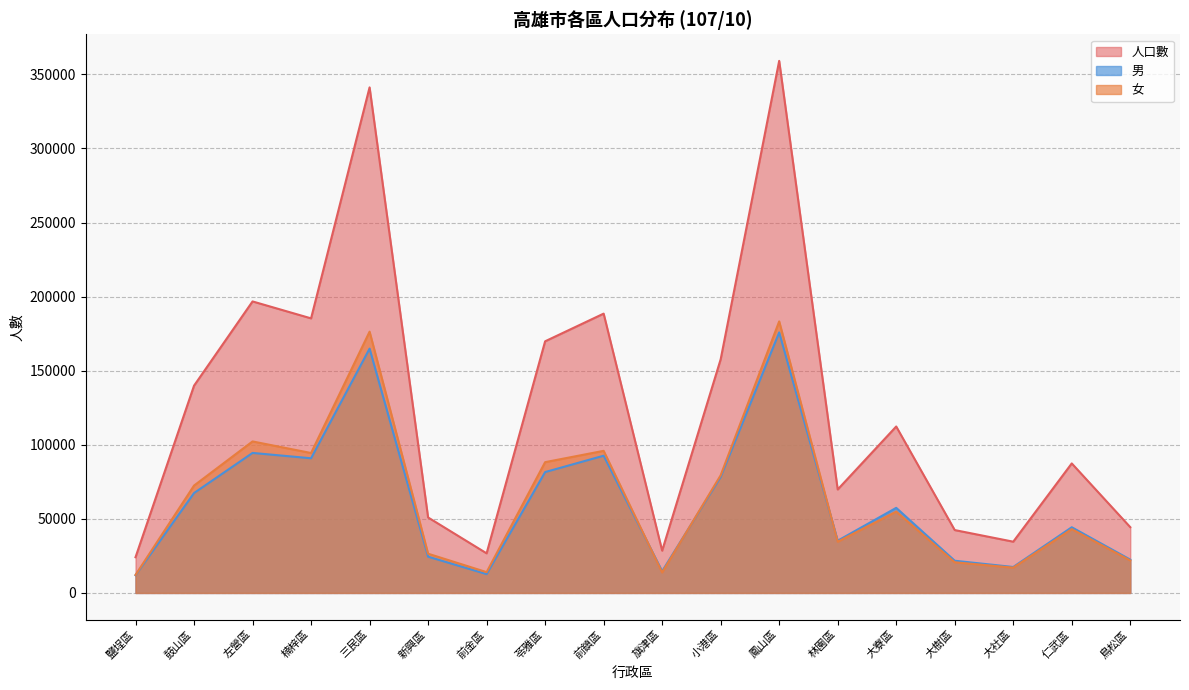

Does the chart display data point markers on the line(s)?

No